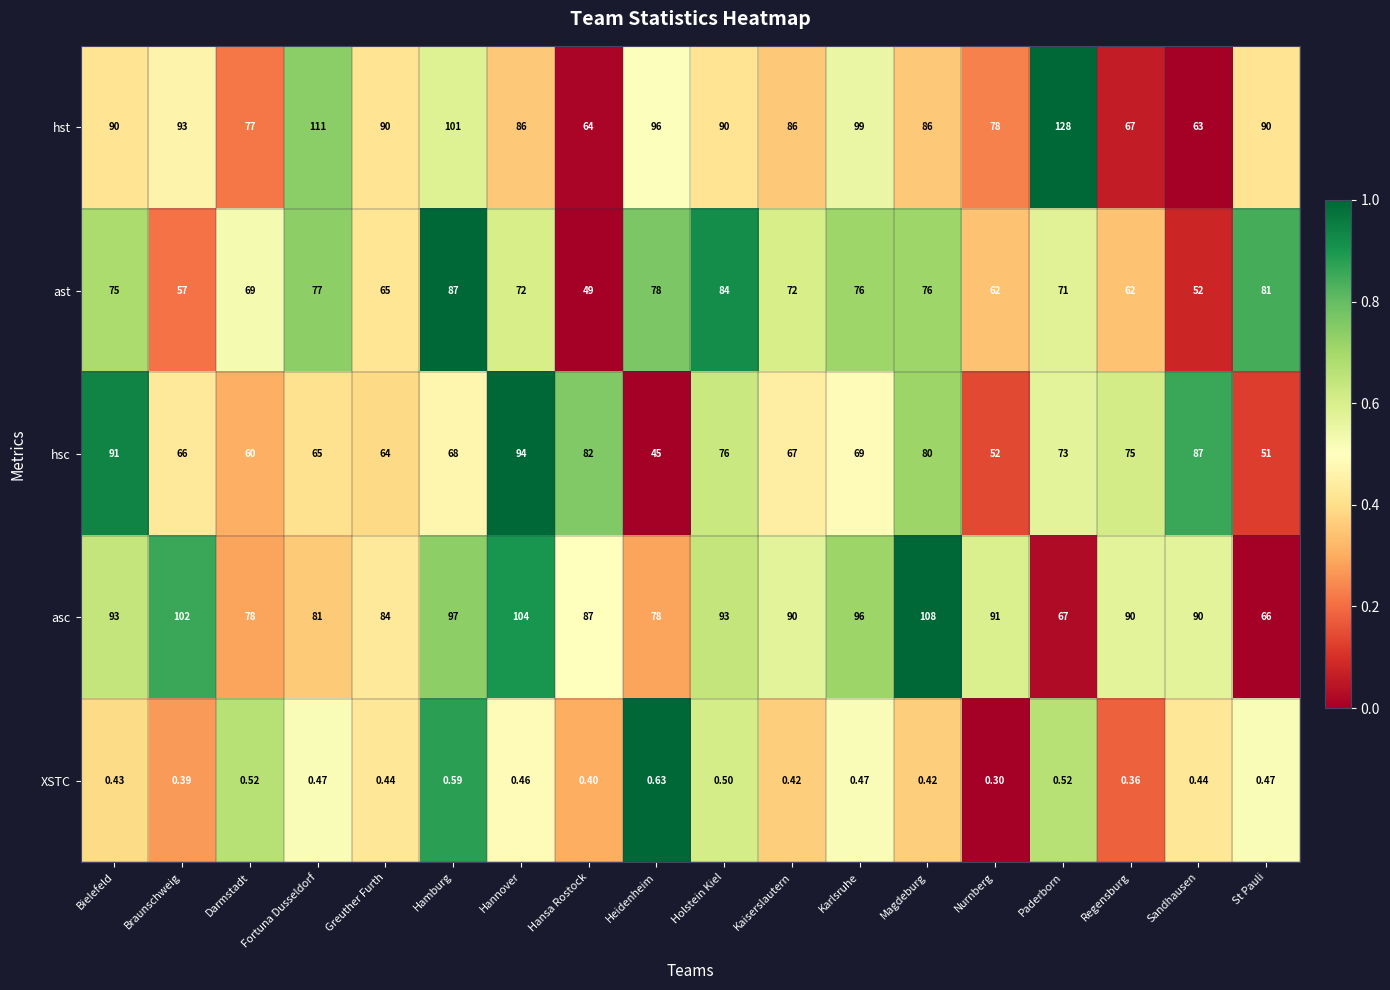

Which category has the highest value in the ast series?

Hamburg